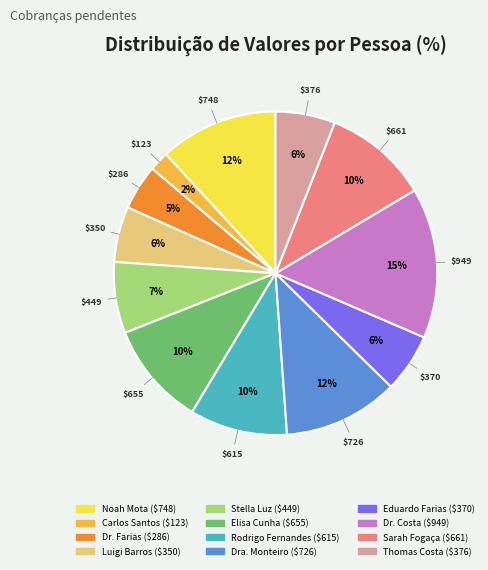

To the nearest percent, what is the average slice percentage?

8%